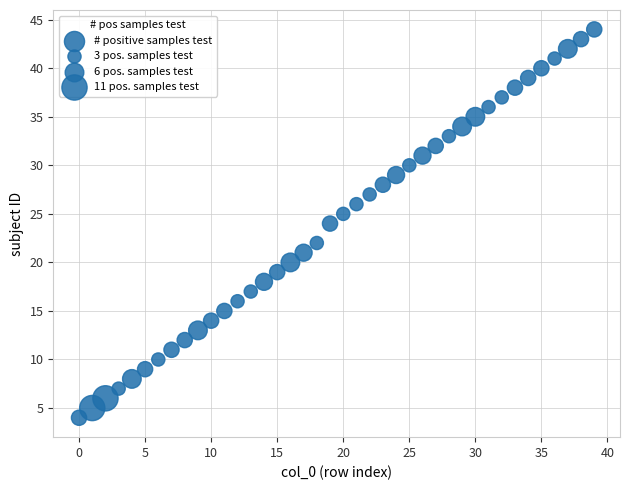

What is the range of Y values (max minus min)?

40